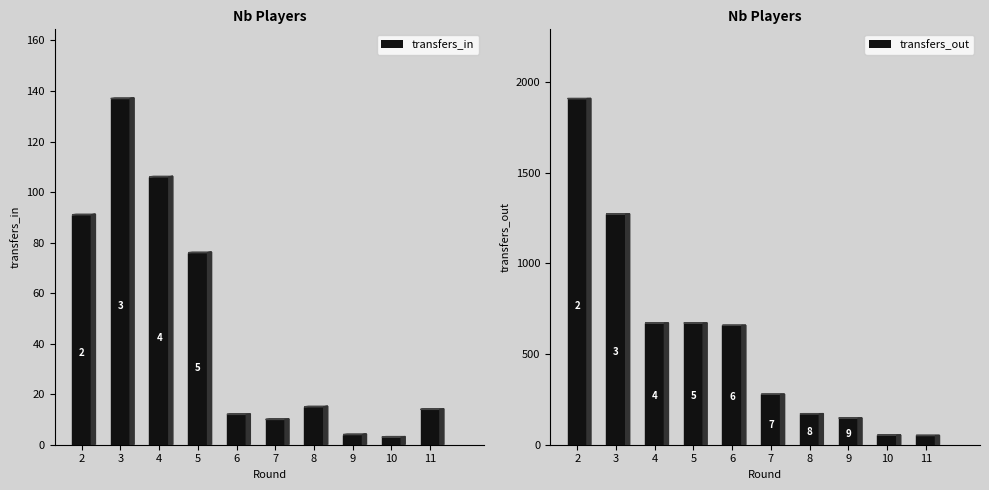

Is the value of transfers_in at 5 greater than the value of transfers_out at 10?

Yes